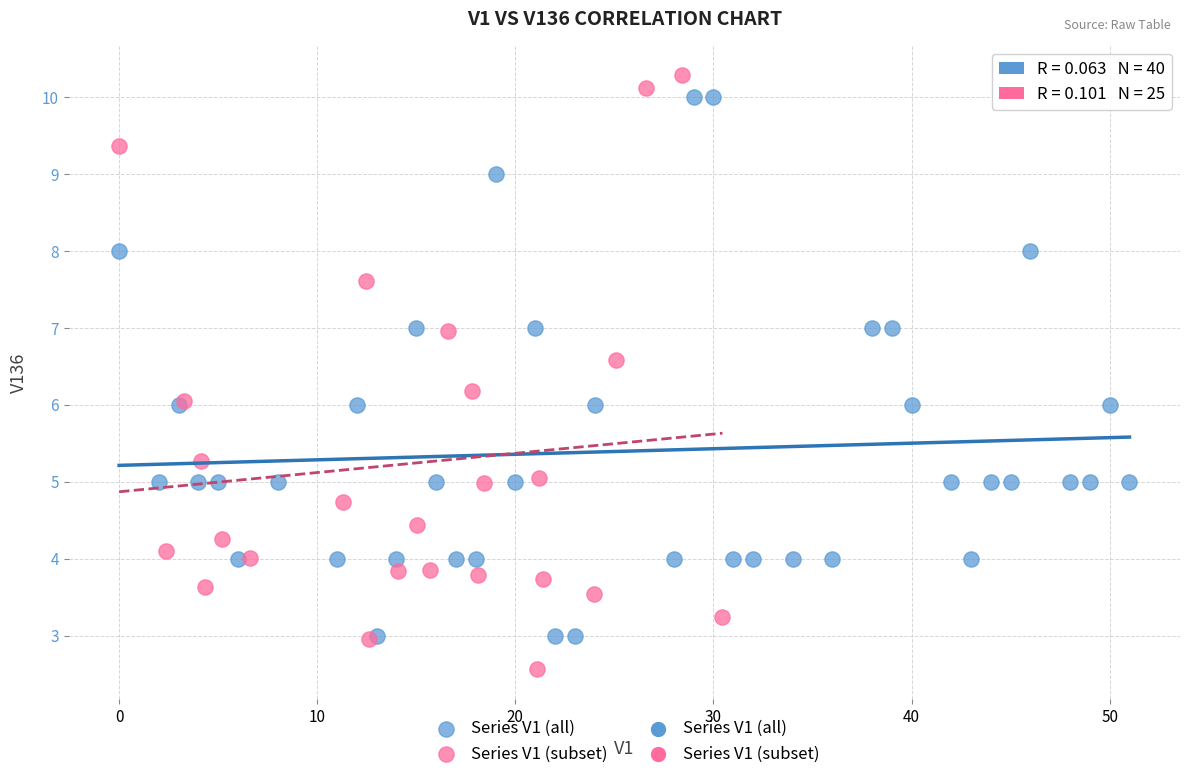

Which series has the widest spread of Y values?

Series V1 (subset)